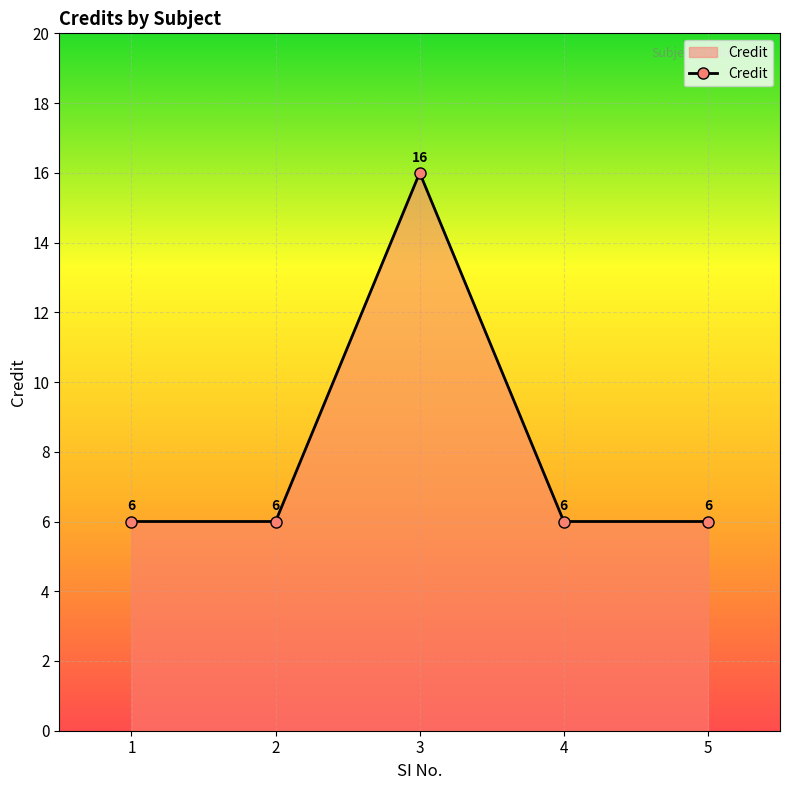

Read the value at 3.

16